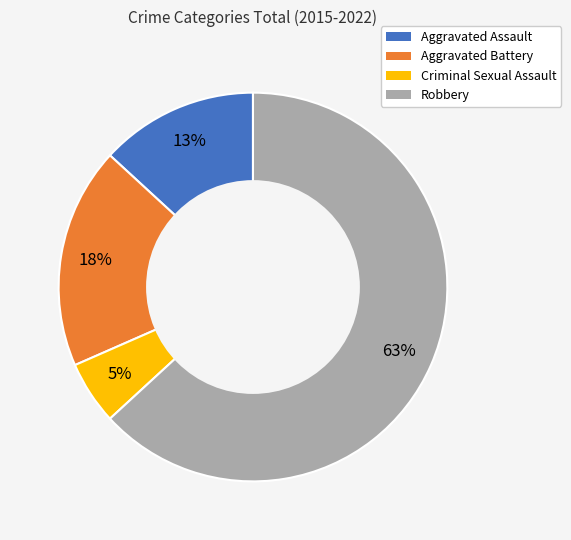

Does Robbery represent more than half of the total?

Yes